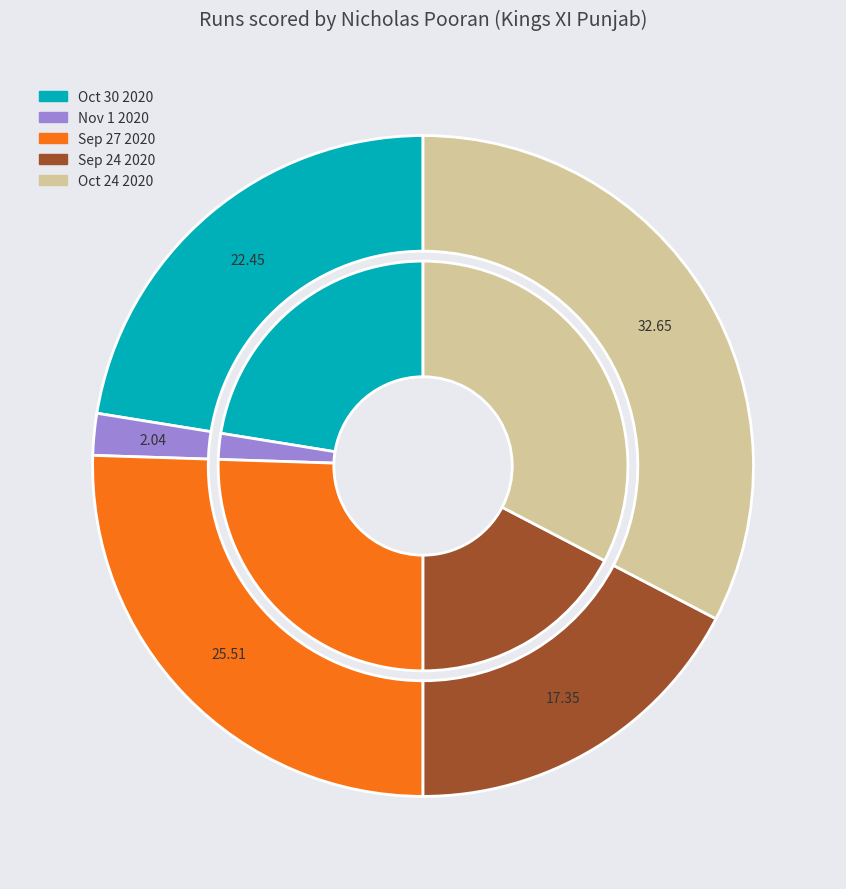

What is the ratio of the value at Oct 30 2020 to the value at Sep 27 2020?

0.9